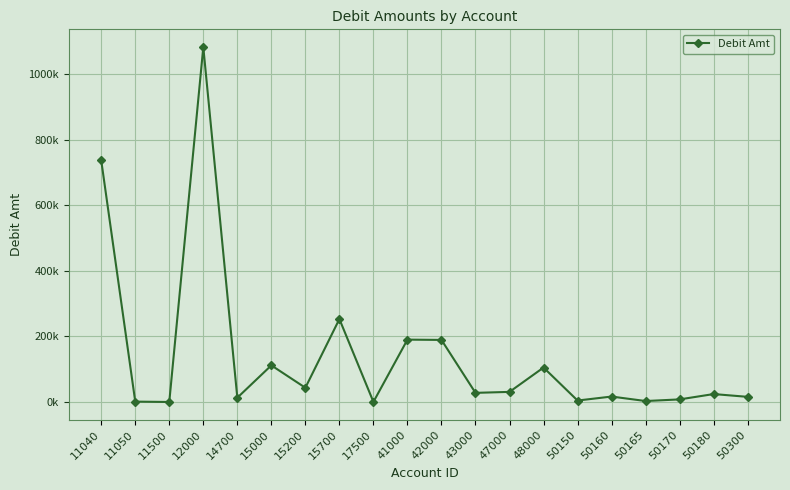

Is this an area chart (filled region under the line)?

No